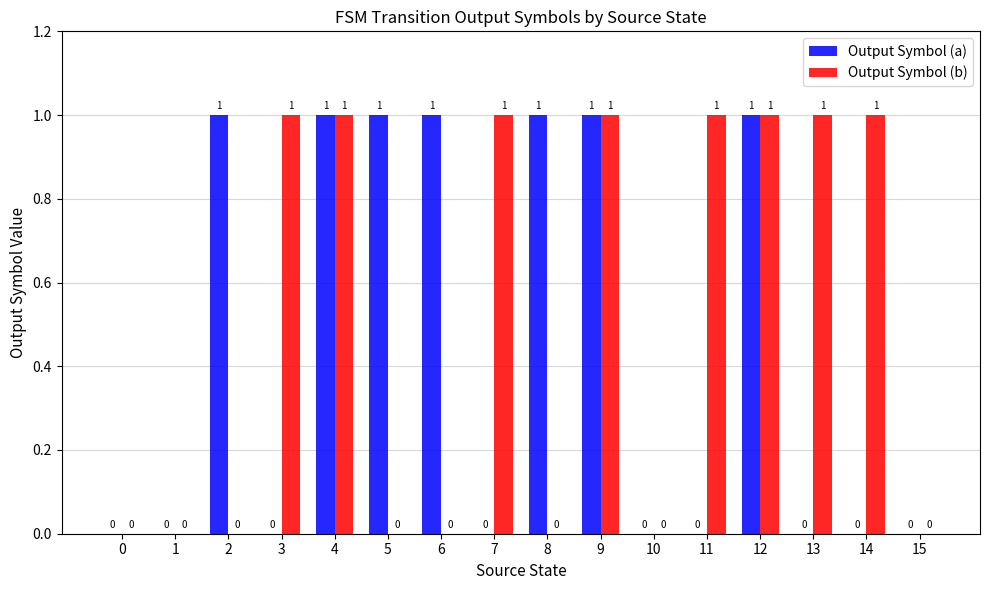

Is it true that Output Symbol (b) equals 0 at 9?

False